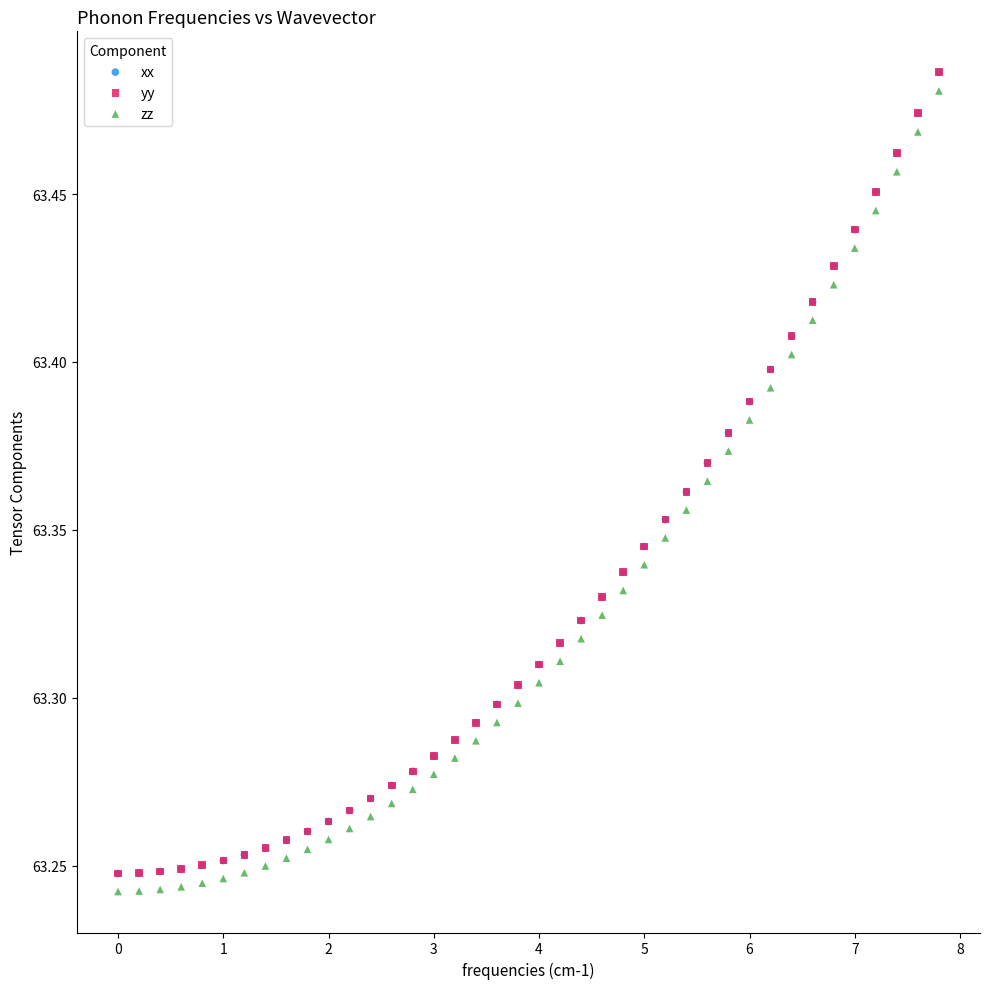

What are all the series names shown in the legend?

xx, yy, zz